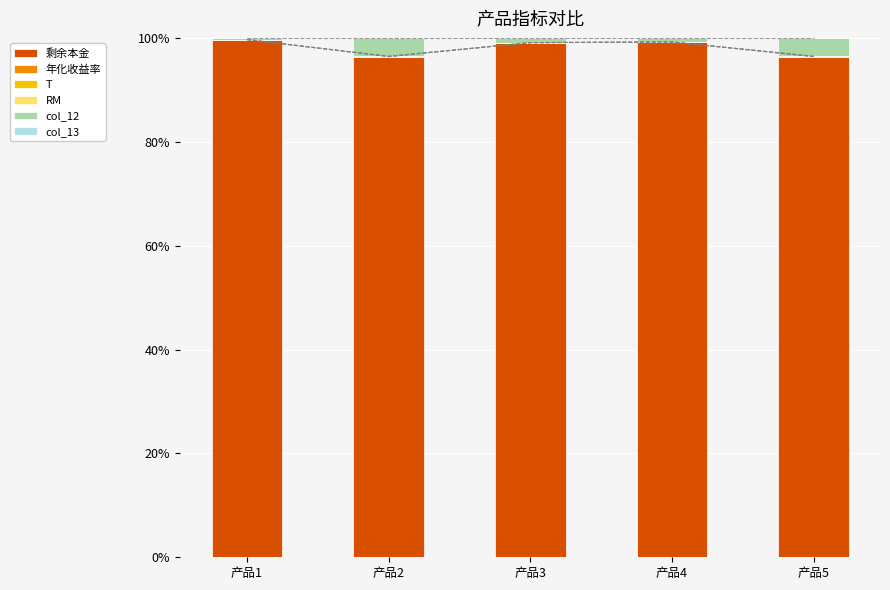

Is it true that 剩余本金 equals 99.1 at 产品3?

True